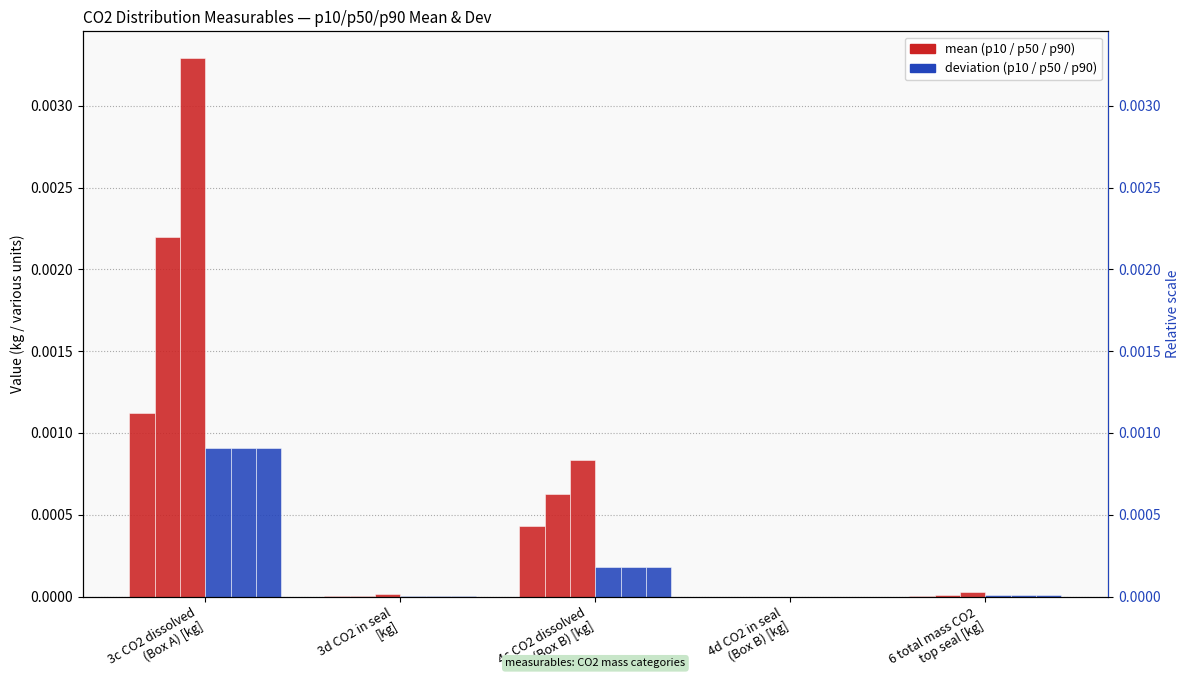

List the series in order of their peak value, lowest first.

p10_dev, p50_dev, p90_dev, p10_mean, p50_mean, p90_mean